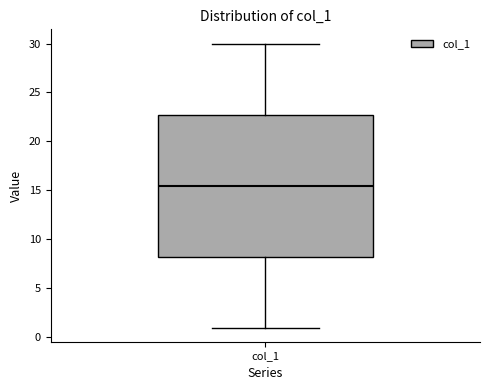

Transcribe this box plot: give where the median line is, the range the box spans, and where the two whiskers end, as read against the y-axis. The values are not printed on the chart, so give them approximately, as read against the axis.

median 15.5, box 8.5 to 23.0, whiskers 1.0 to 30.0